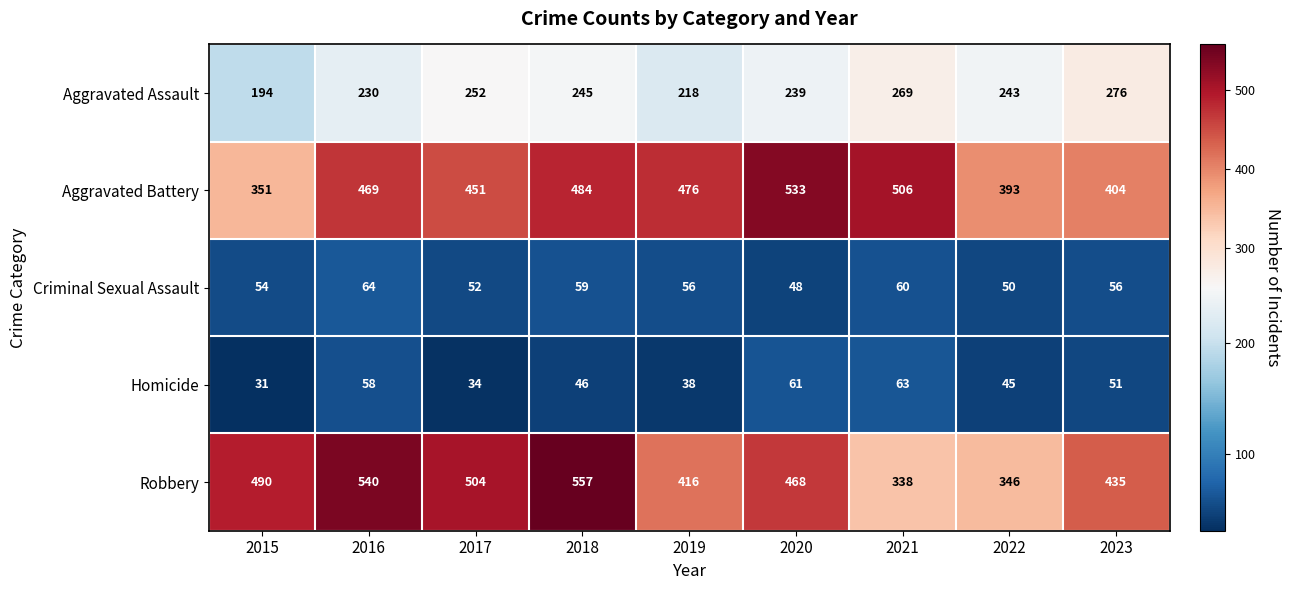

Where is Robbery nearest to the value 447?

2023